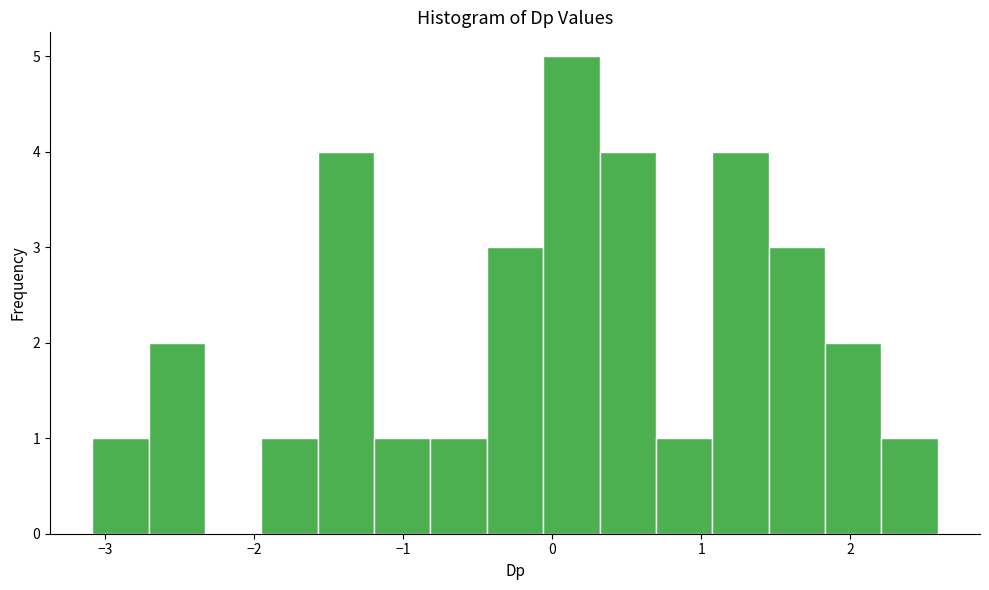

Around what value on the x-axis is the tallest bar? Give the approximate position of its centre, as read against the axis.

0.1